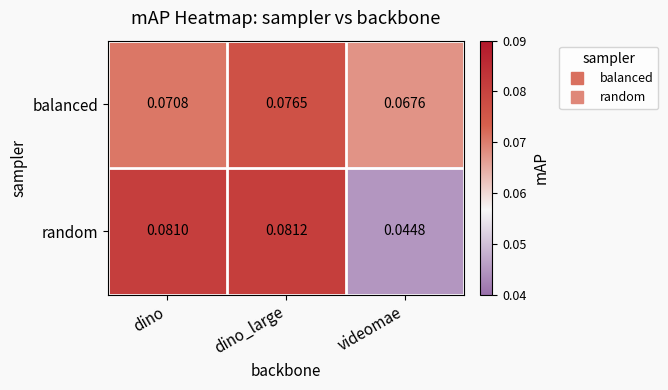

At how many categories does at least one series exceed 0?

3